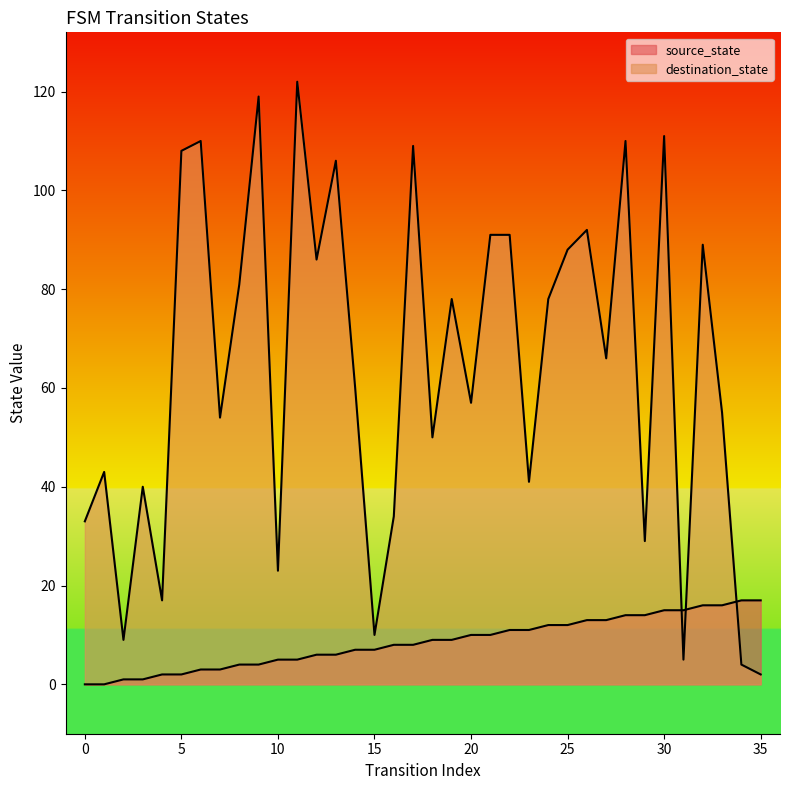

List the labels in order of source_state value, smallest first.

0, 1, 2, 3, 4, 5, 6, 7, 8, 9, 10, 11, 12, 13, 14, 15, 16, 17, 18, 19, 20, 21, 22, 23, 24, 25, 26, 27, 28, 29, 30, 31, 32, 33, 34, 35